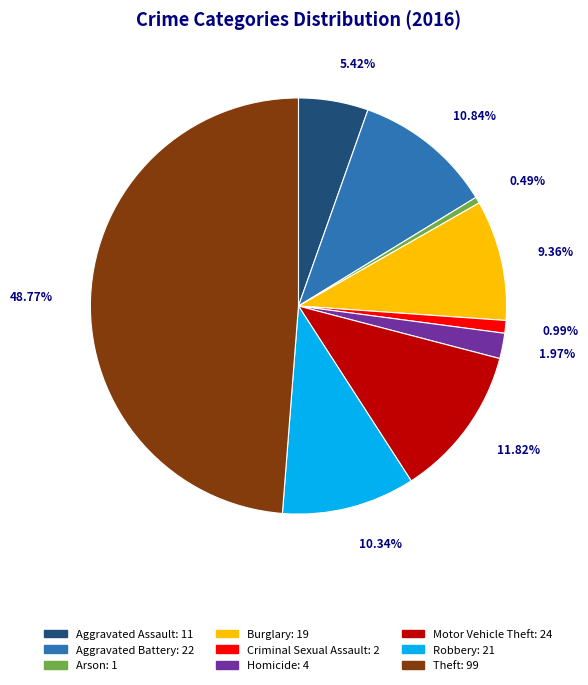

Count the number of slices in the pie.

9